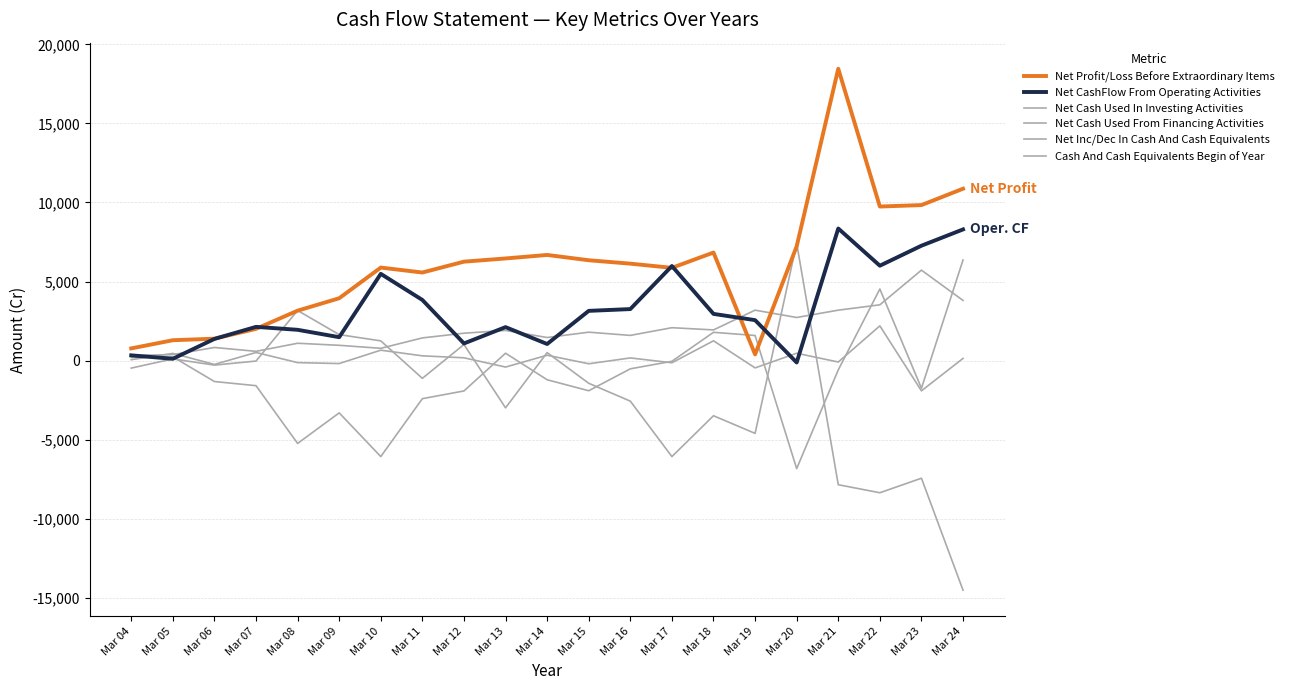

The Net Profit/Loss Before Extraordinary Items series shows 3155.5 at Mar 08. True or false?

True